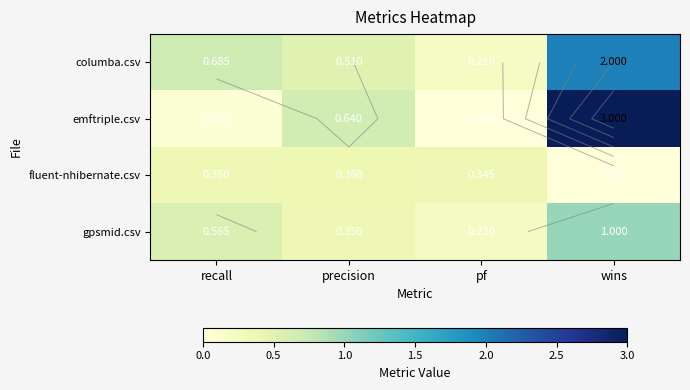

Count the number of categories in the chart.

4